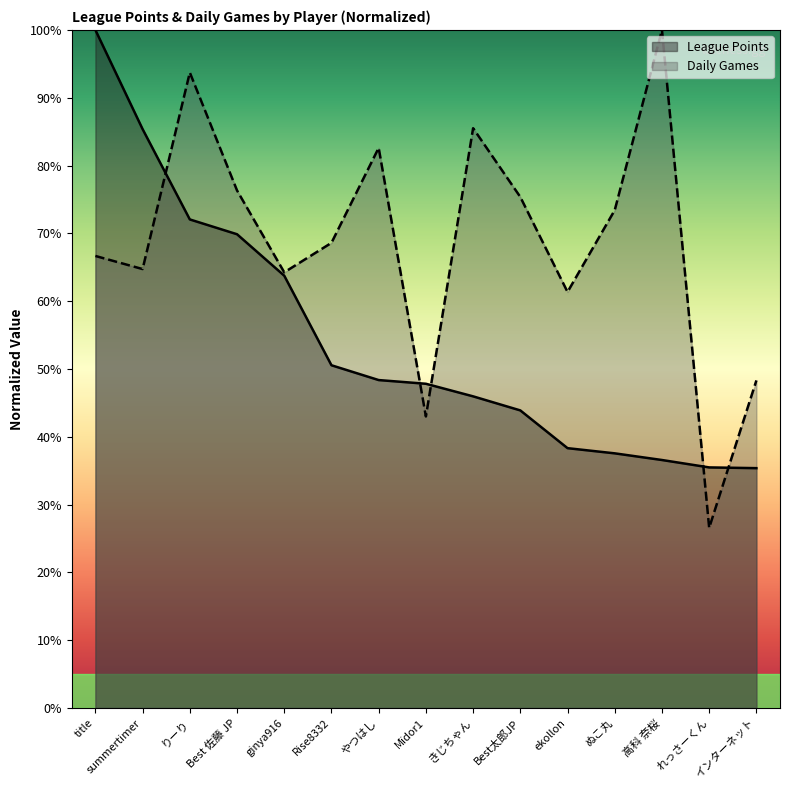

What is the sum of all League Points values?

810.9